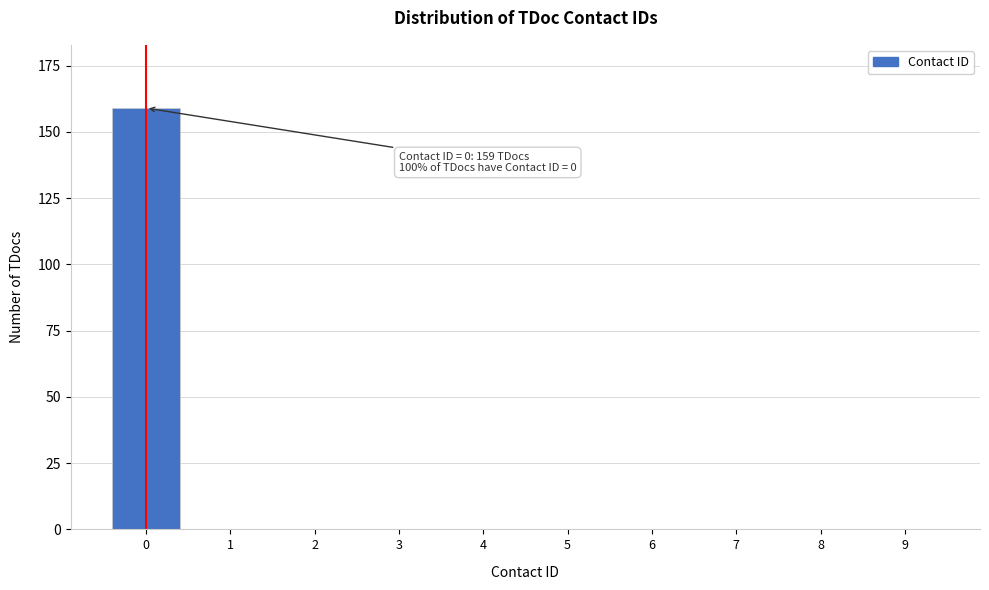

Reading left to right, list all the values displayed in this chart.

0=159	1=0	2=0	3=0	4=0	5=0	6=0	7=0	8=0	9=0